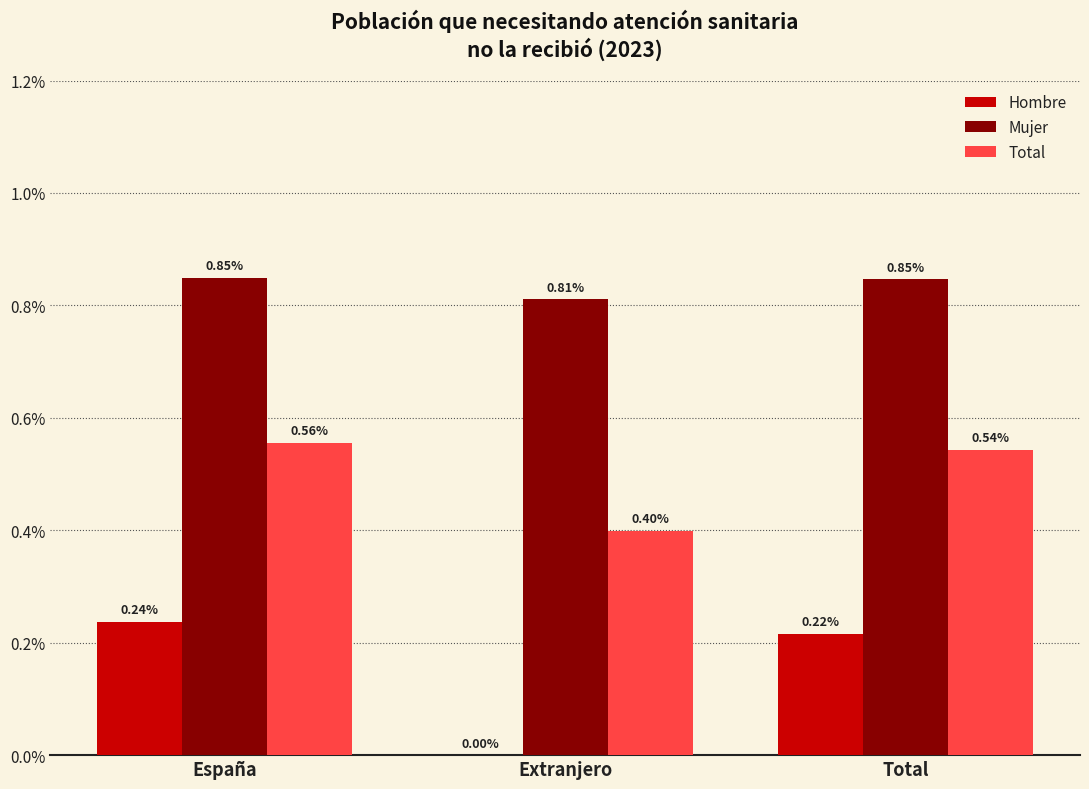

How many Hombre values are between 0 and 1?

3